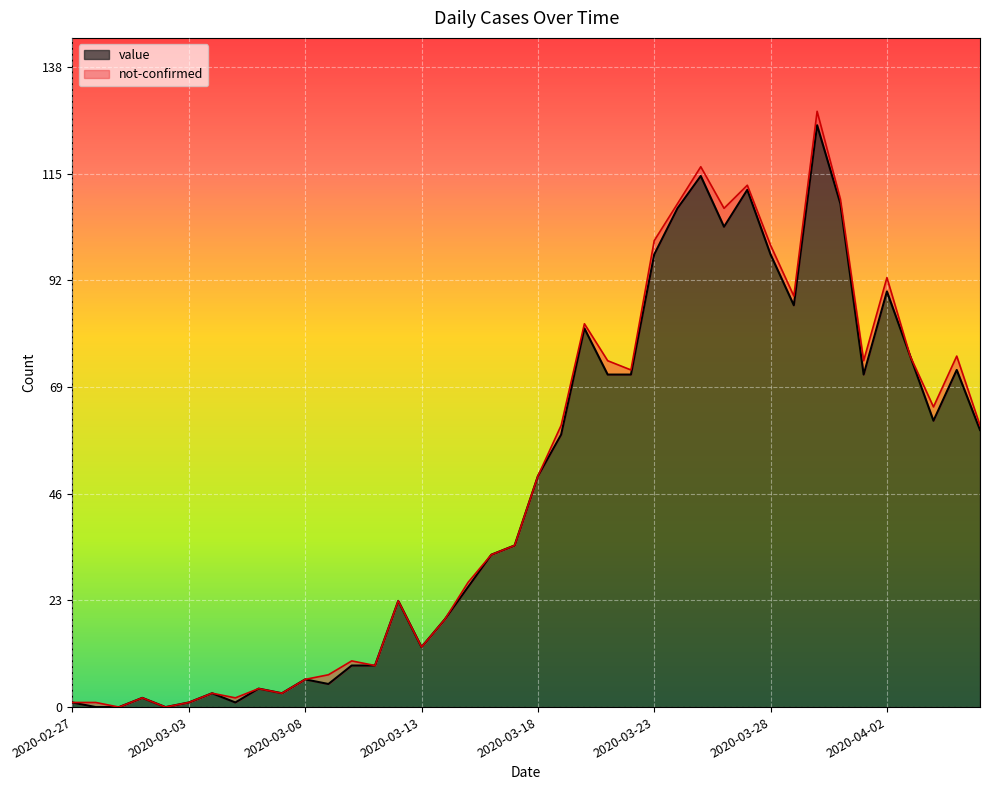

What is the label of the 23rd point from the left?

2020-03-20